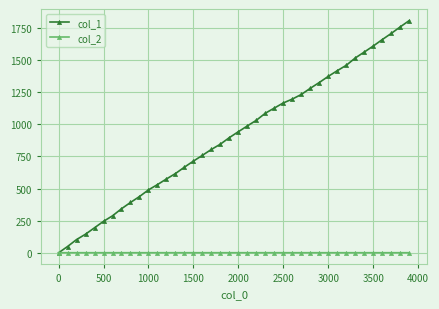

Rank the series by their average value, from lowest to highest.

col_2, col_1